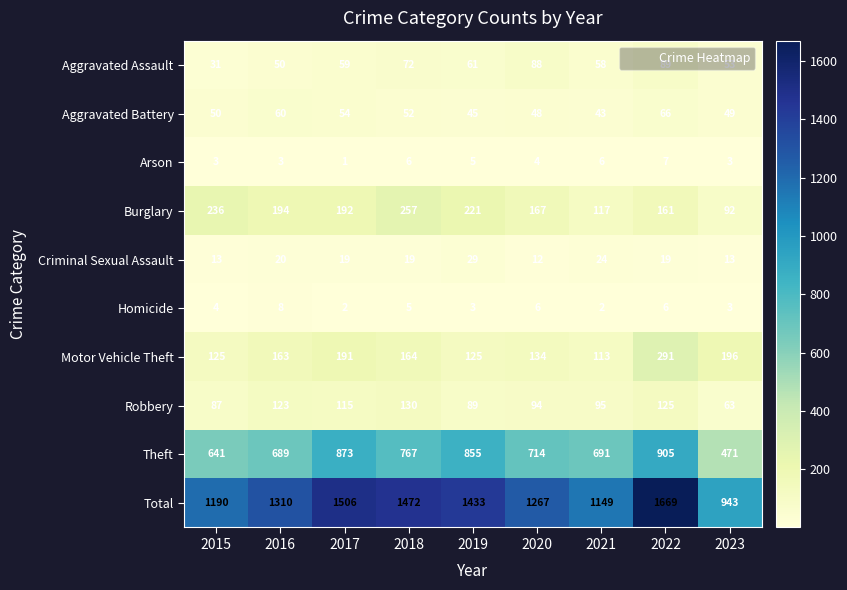

Where is Theft nearest to the value 688?

2016